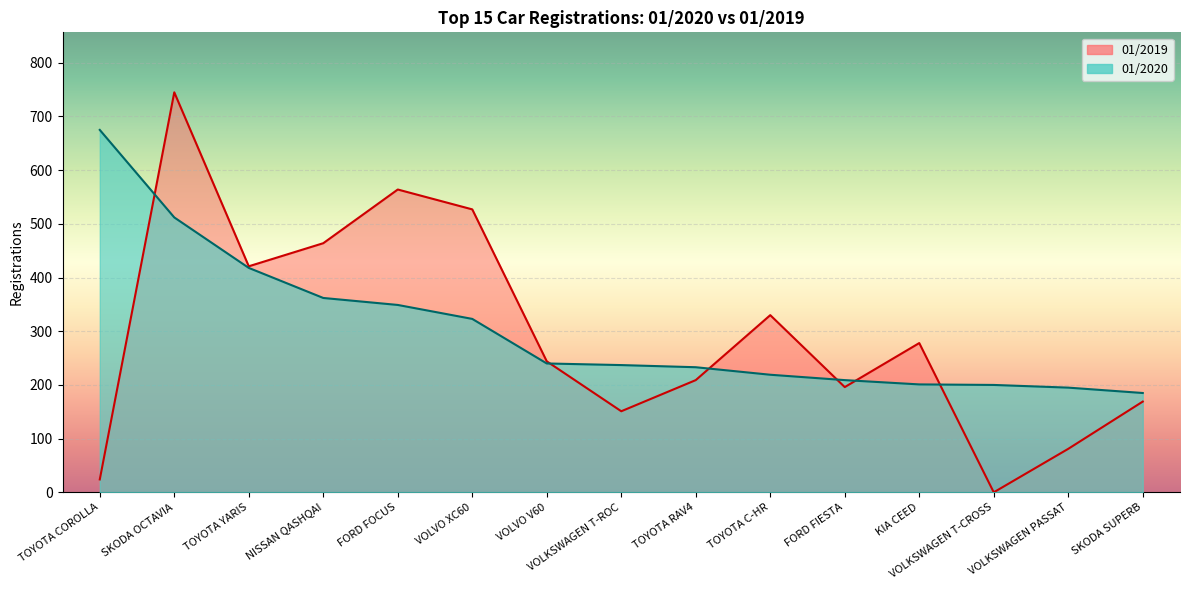

Read the 01/2020 value at TOYOTA COROLLA.

675